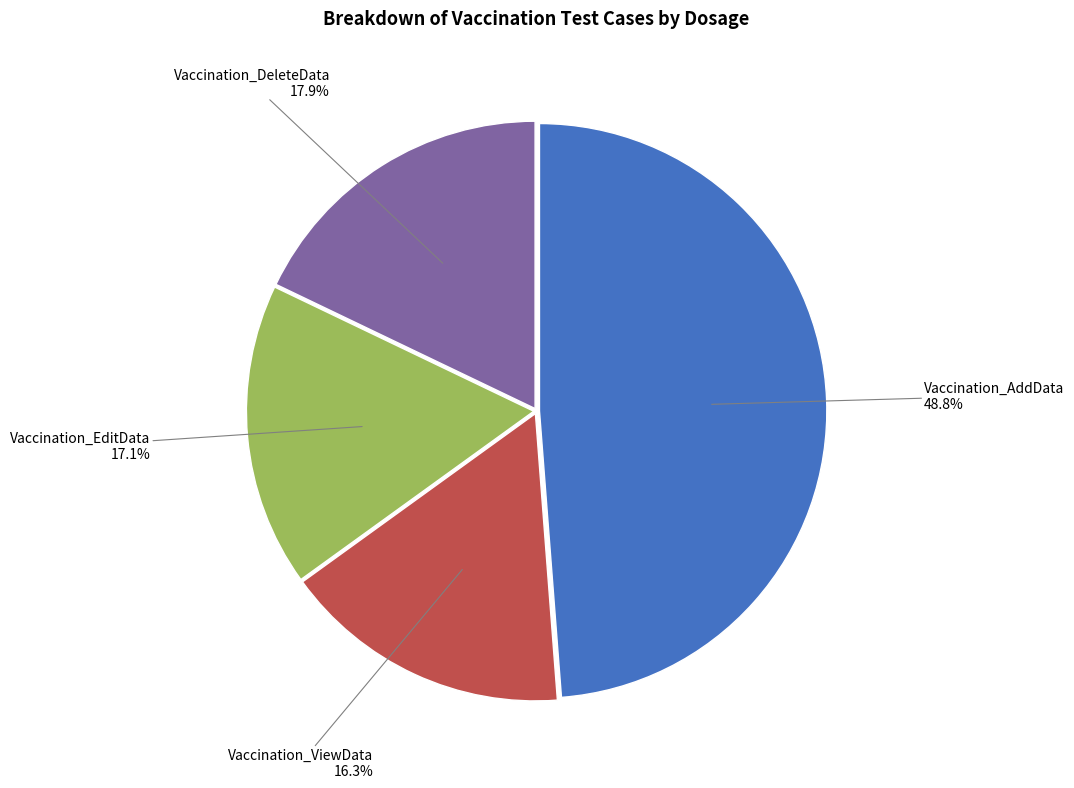

What percentage is NOT represented by Vaccination_EditData?

82.9%